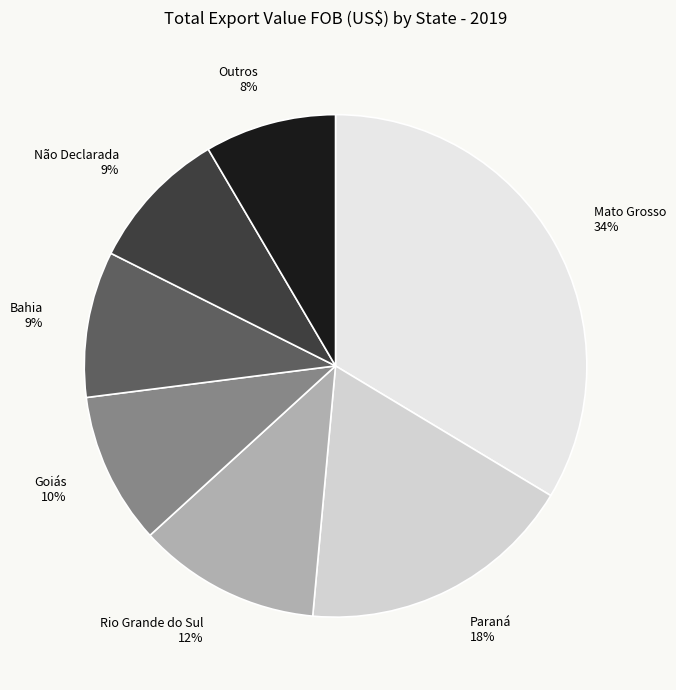

Do Mato Grosso 34% and Rio Grande do Sul 12% together represent more than half of the pie?

No